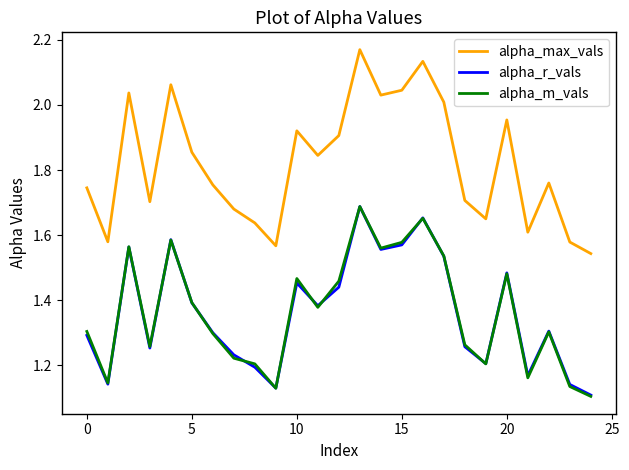

True or false: alpha_r_vals and alpha_max_vals cross at least once.

False